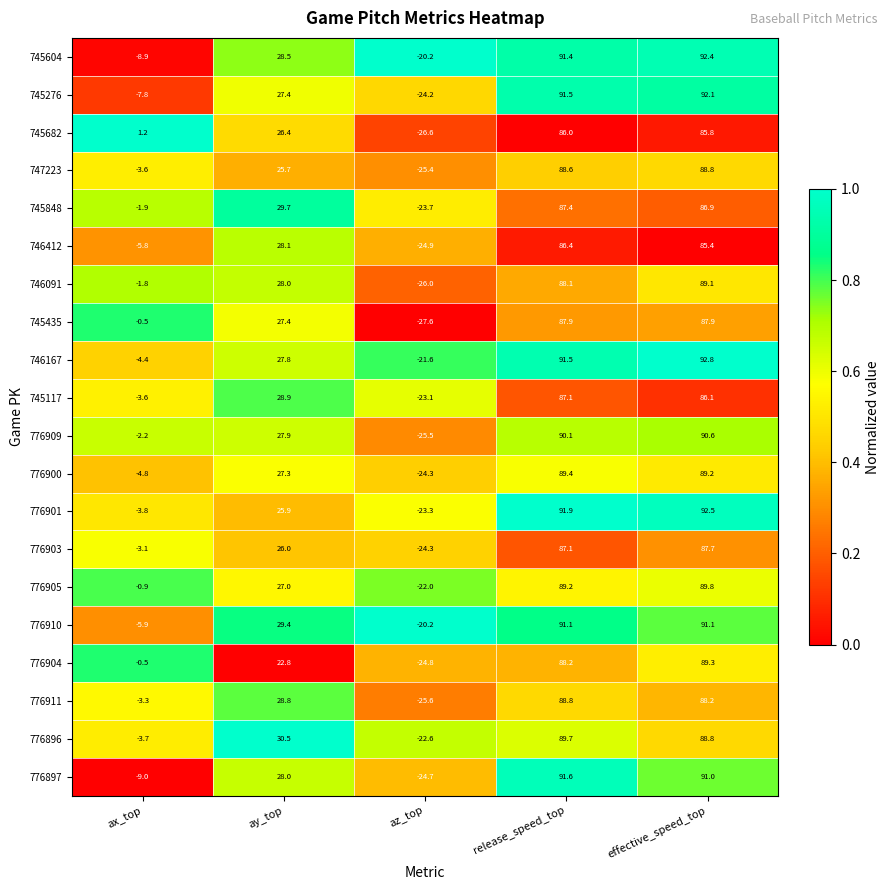

What is the sum of the 745604 values at ay_top and ax_top?

19.6